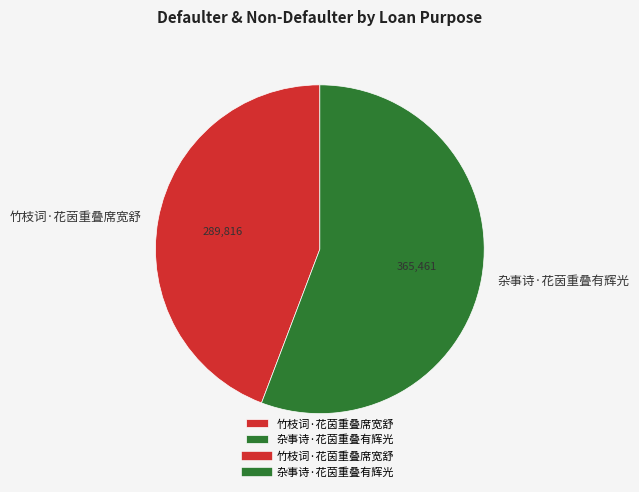

What is the ratio of the value at 竹枝词·花茵重叠席宽舒 to the value at 杂事诗·花茵重叠有辉光?

0.8